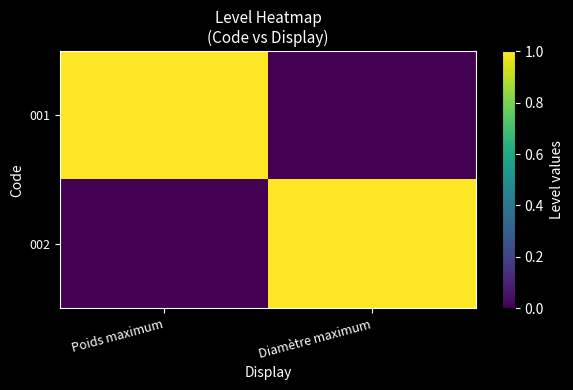

At how many categories does at least one series exceed 0?

2